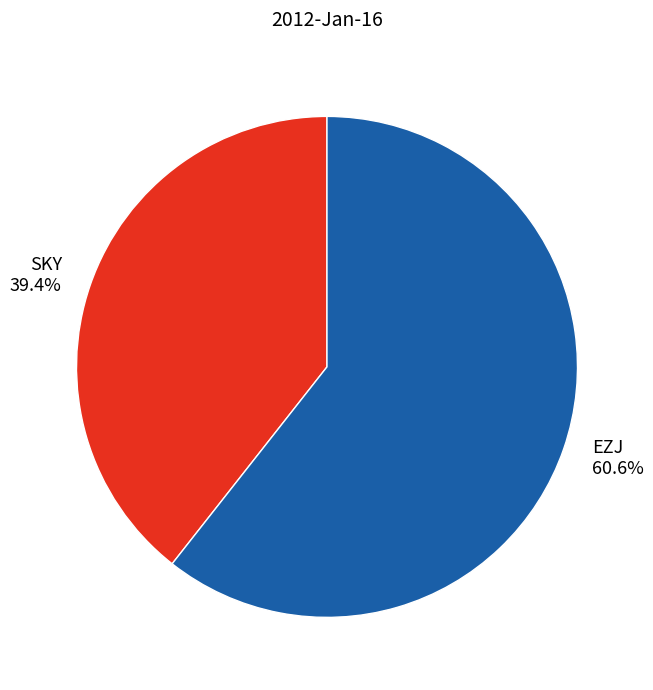

Between SKY and EZJ, which is larger?

EZJ